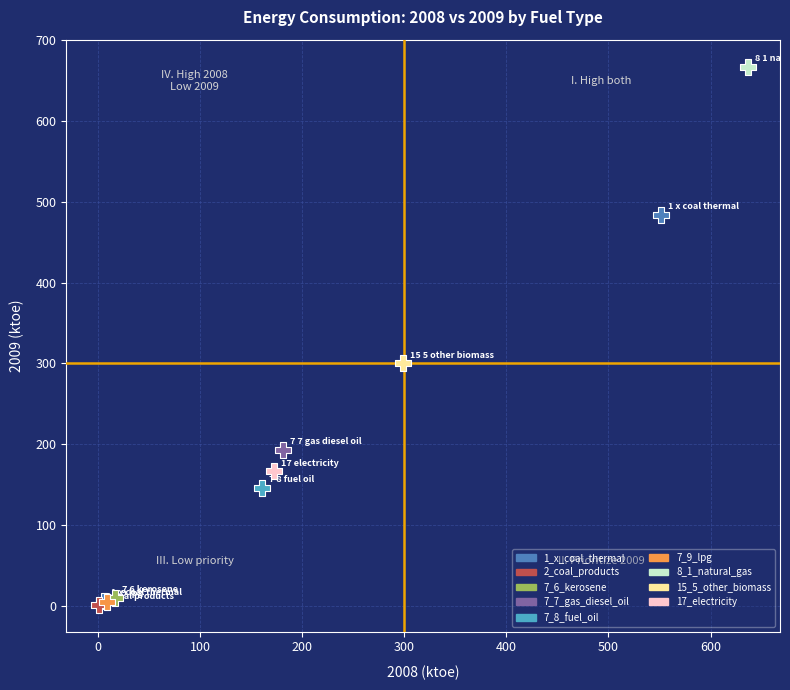

What are all the series names shown in the legend?

1_x_coal_thermal, 2_coal_products, 7_6_kerosene, 7_7_gas_diesel_oil, 7_8_fuel_oil, 7_9_lpg, 8_1_natural_gas, 15_5_other_biomass, 17_electricity